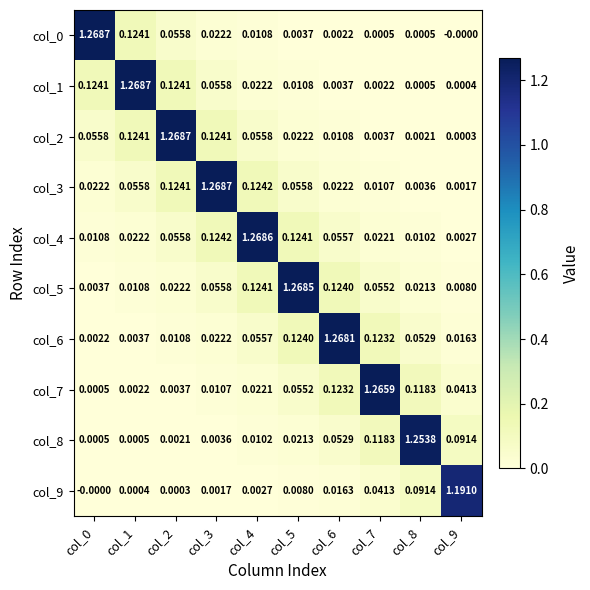

Is the value of col_4 at col_5 greater than the value of col_5 at col_0?

Yes